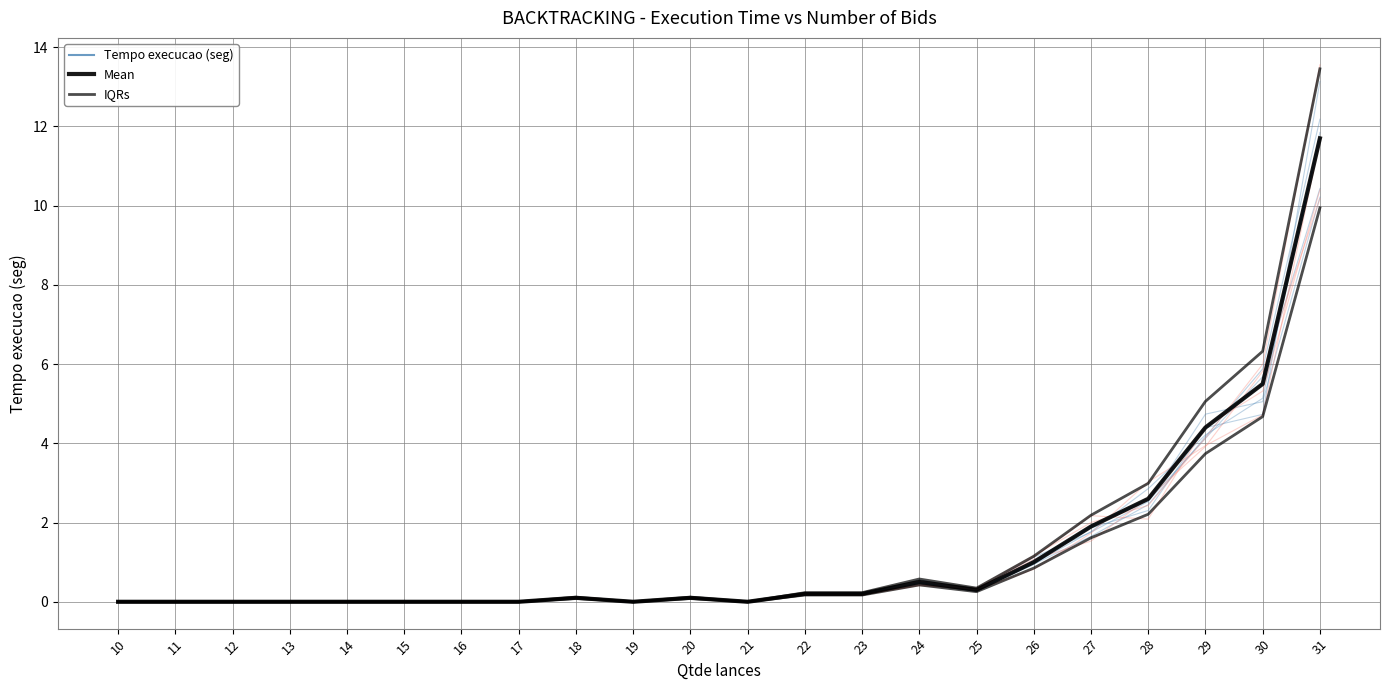

At how many categories does at least one series exceed 10?

1